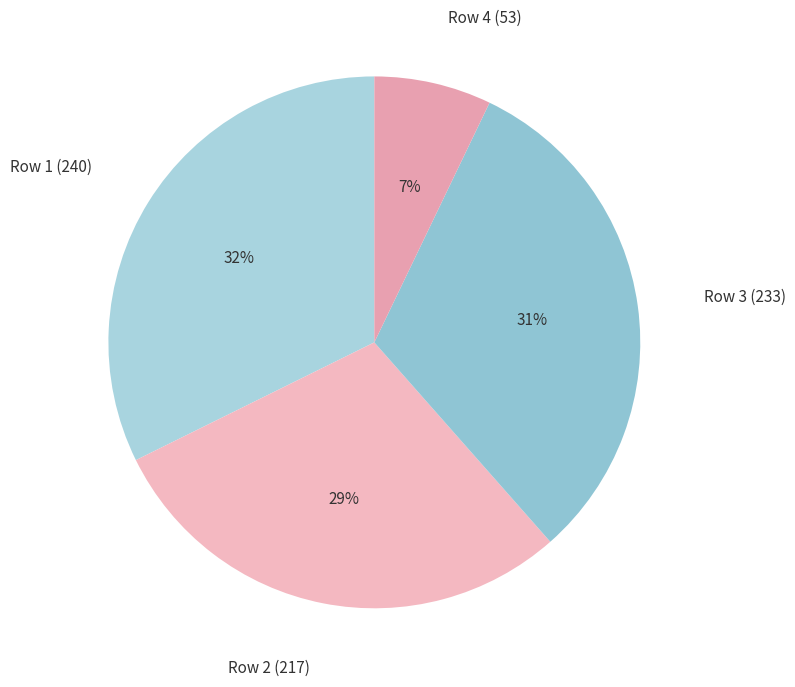

To the nearest percent, what is the difference between the largest and smallest slice percentages?

25%